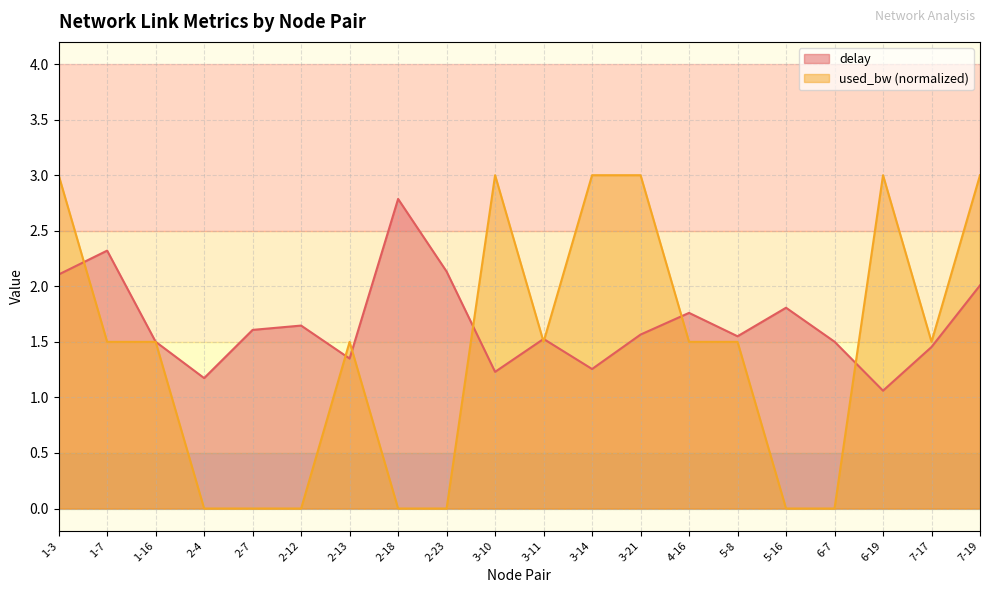

How many times do used_bw and delay cross each other?

8